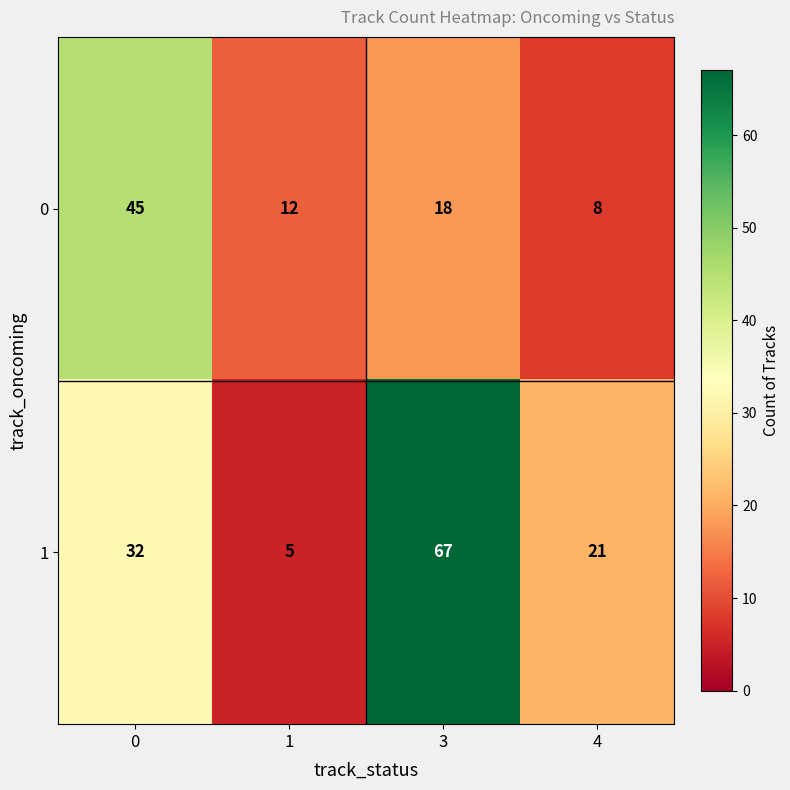

At 1, list the series in order from smallest to largest.

1, 0